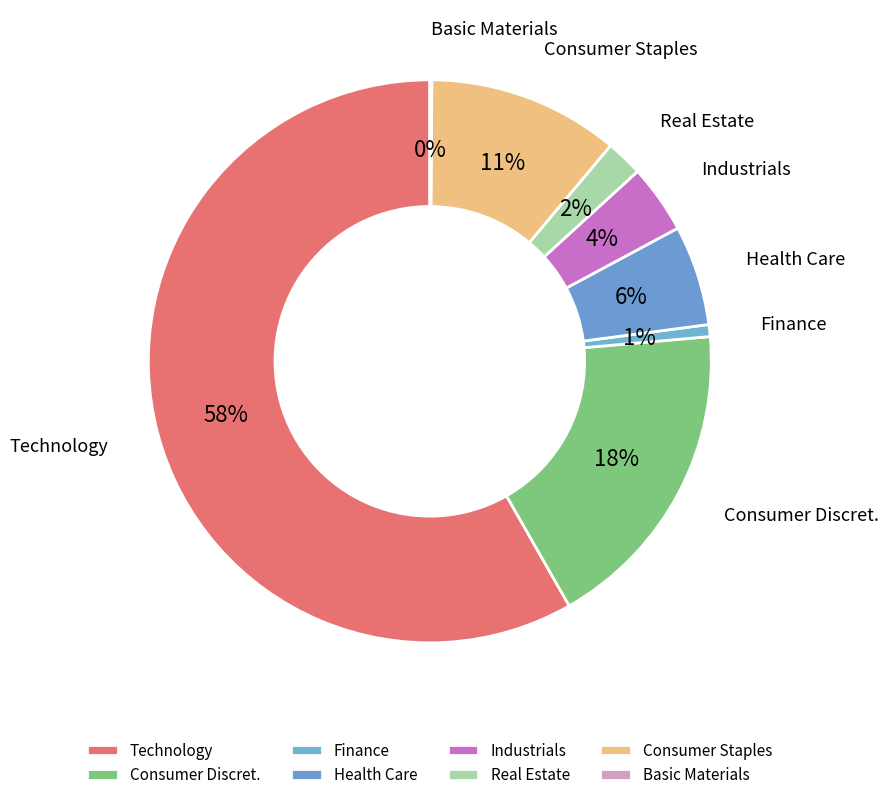

Is the sum of Finance and Technology greater than half?

Yes